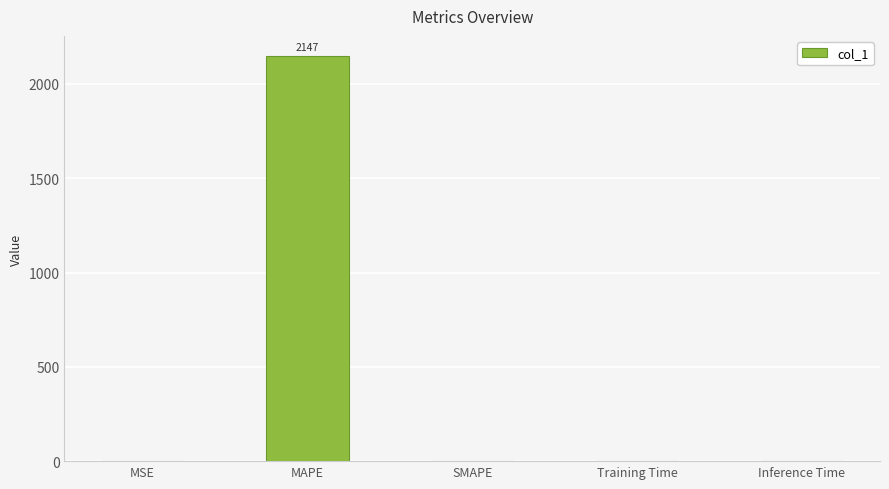

True or false: the data shows 1361.5 at SMAPE.

False